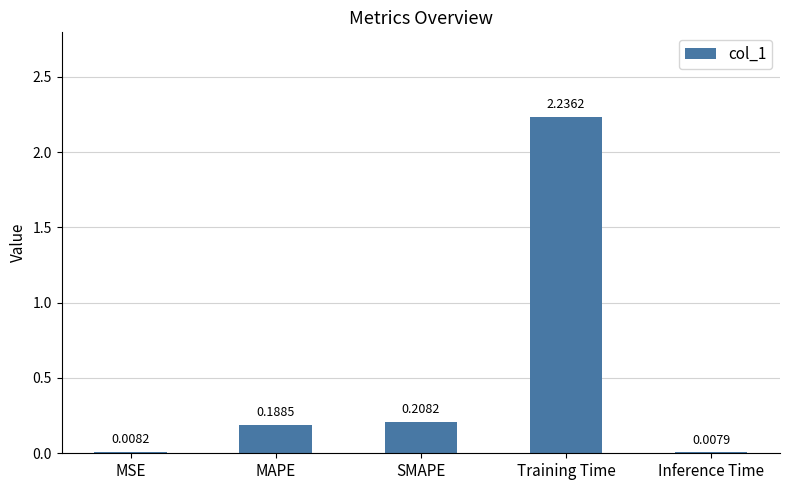

What is the average value?

0.5